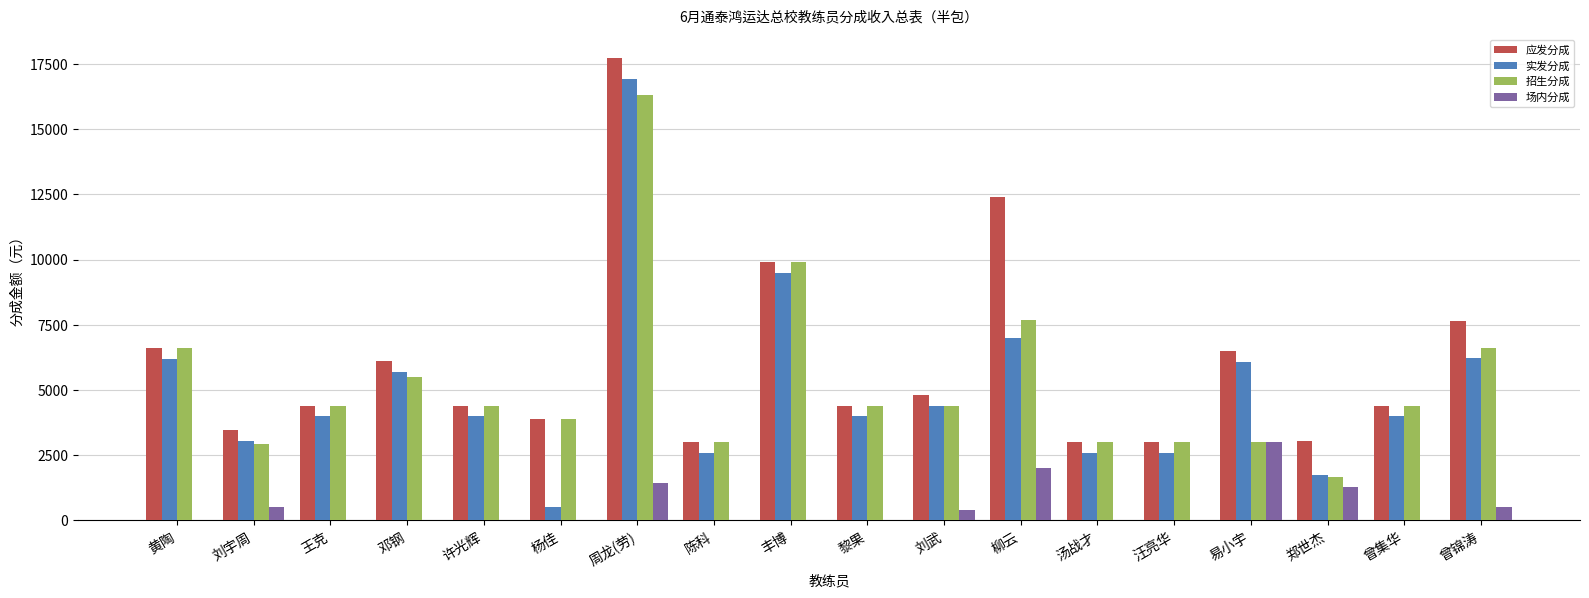

Which series has the largest range (max minus min)?

实发分成